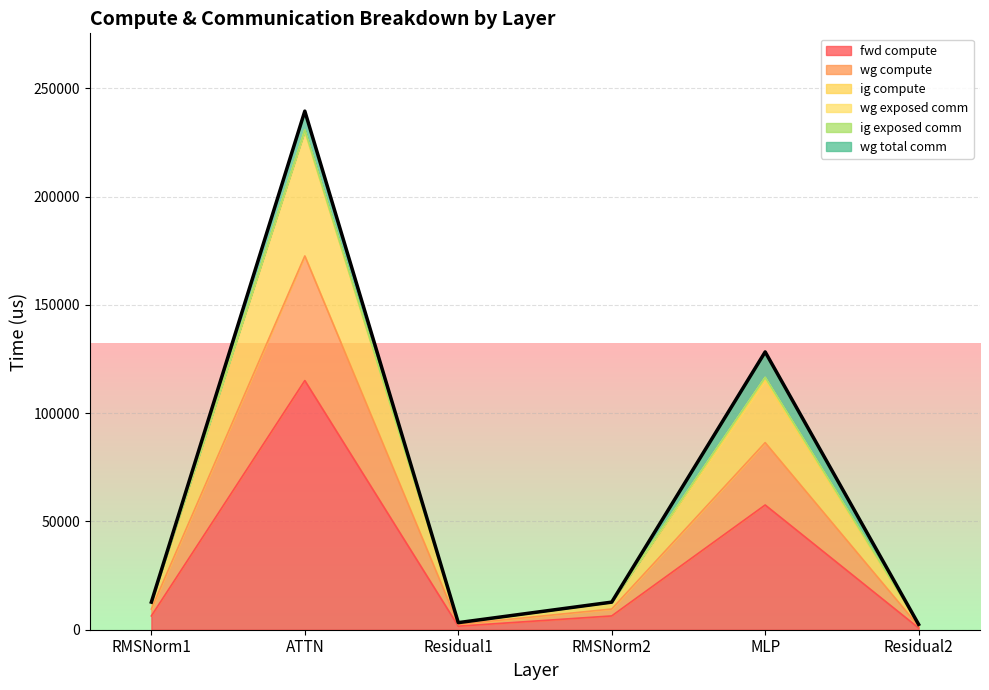

What is the average value of the fwd compute series?

31309.7